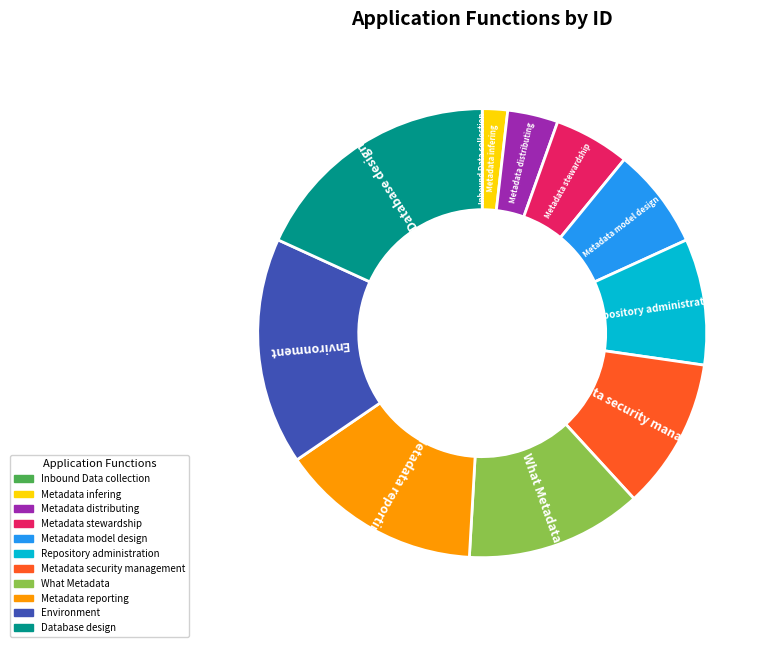

Is Environment the majority of the pie?

No